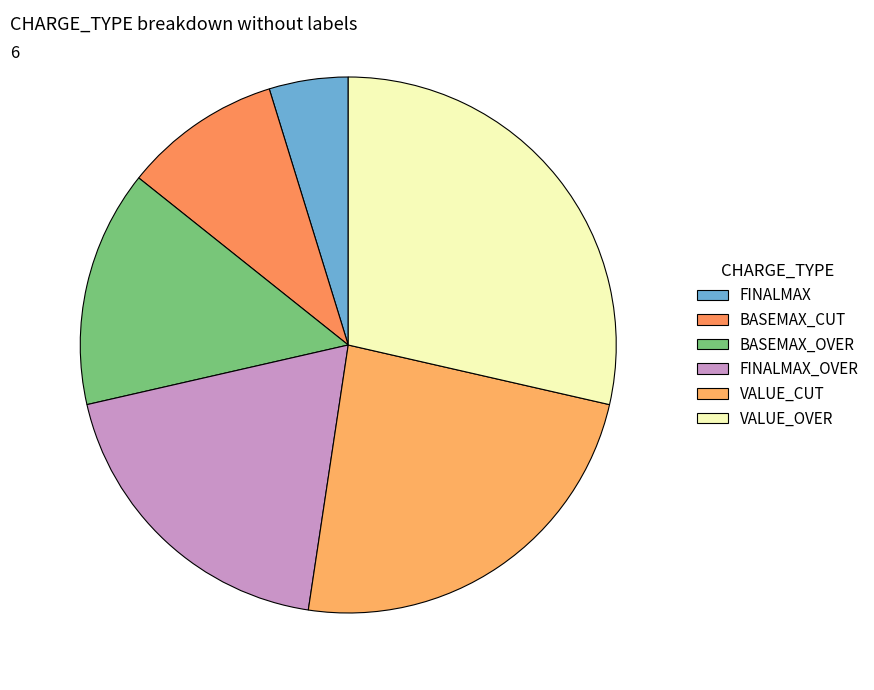

Which slice is the largest?

VALUE_OVER